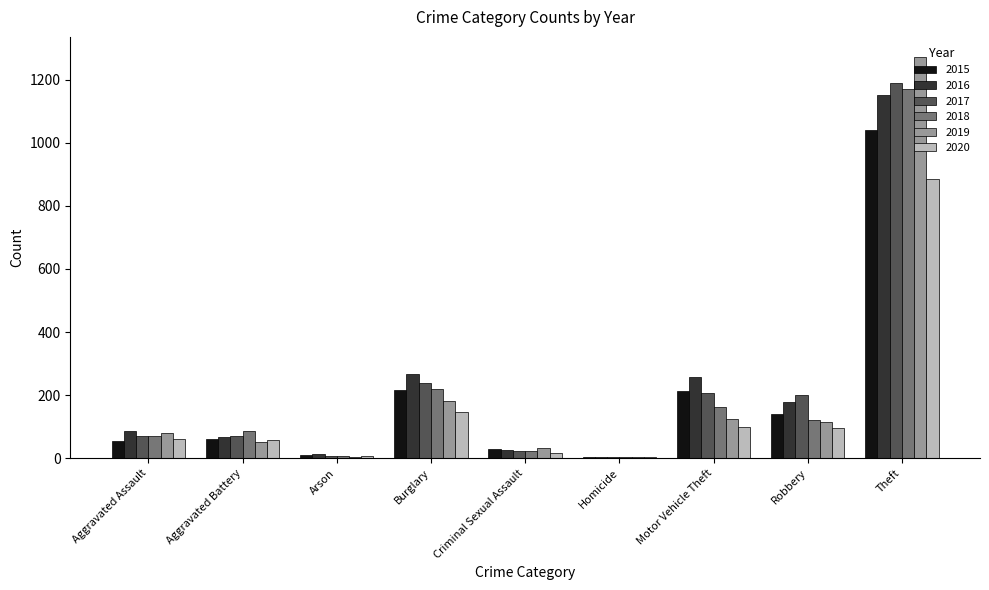

At which label is 2020 closest to 444?

Burglary